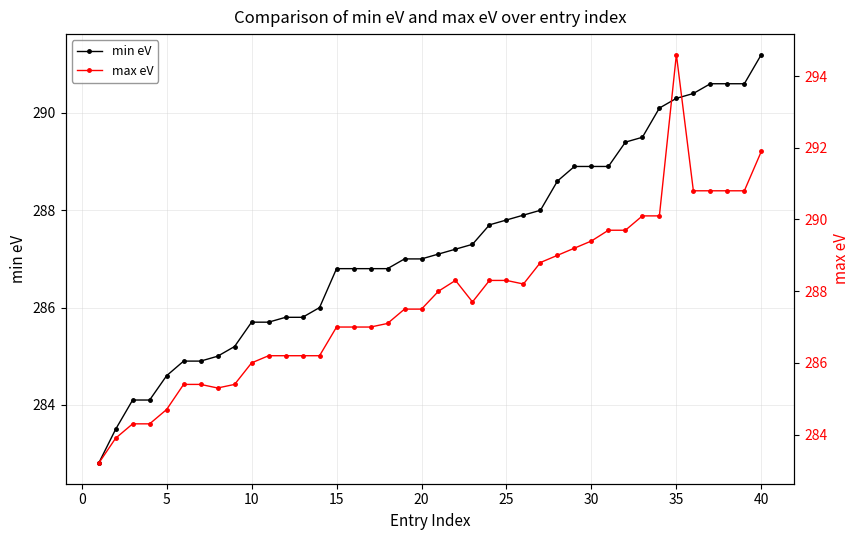

At which label does min eV reach its peak?

40